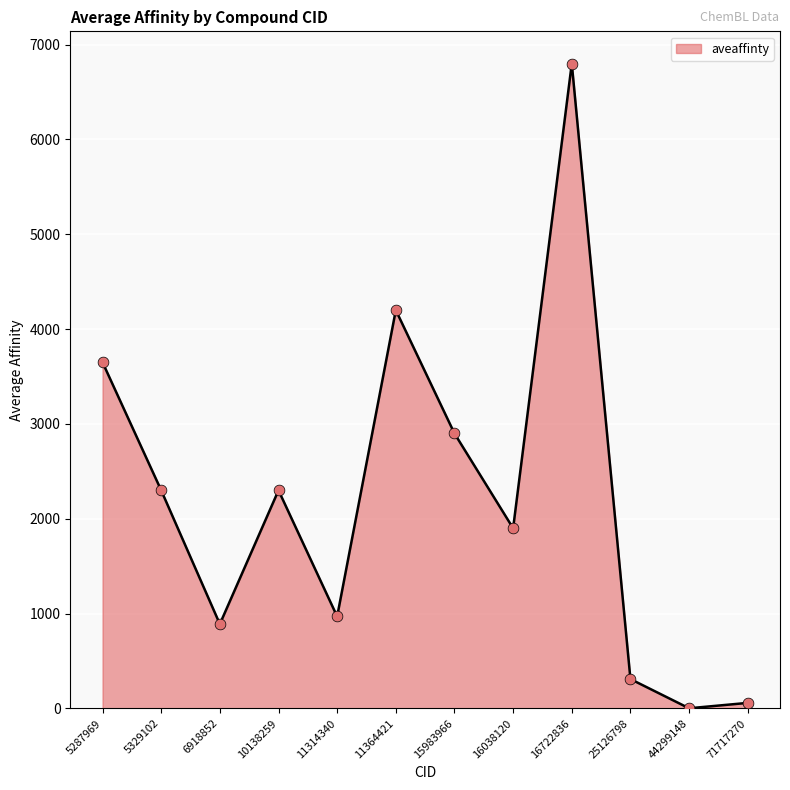

What is the change in value from 11364421 to 16038120?

-2300.0